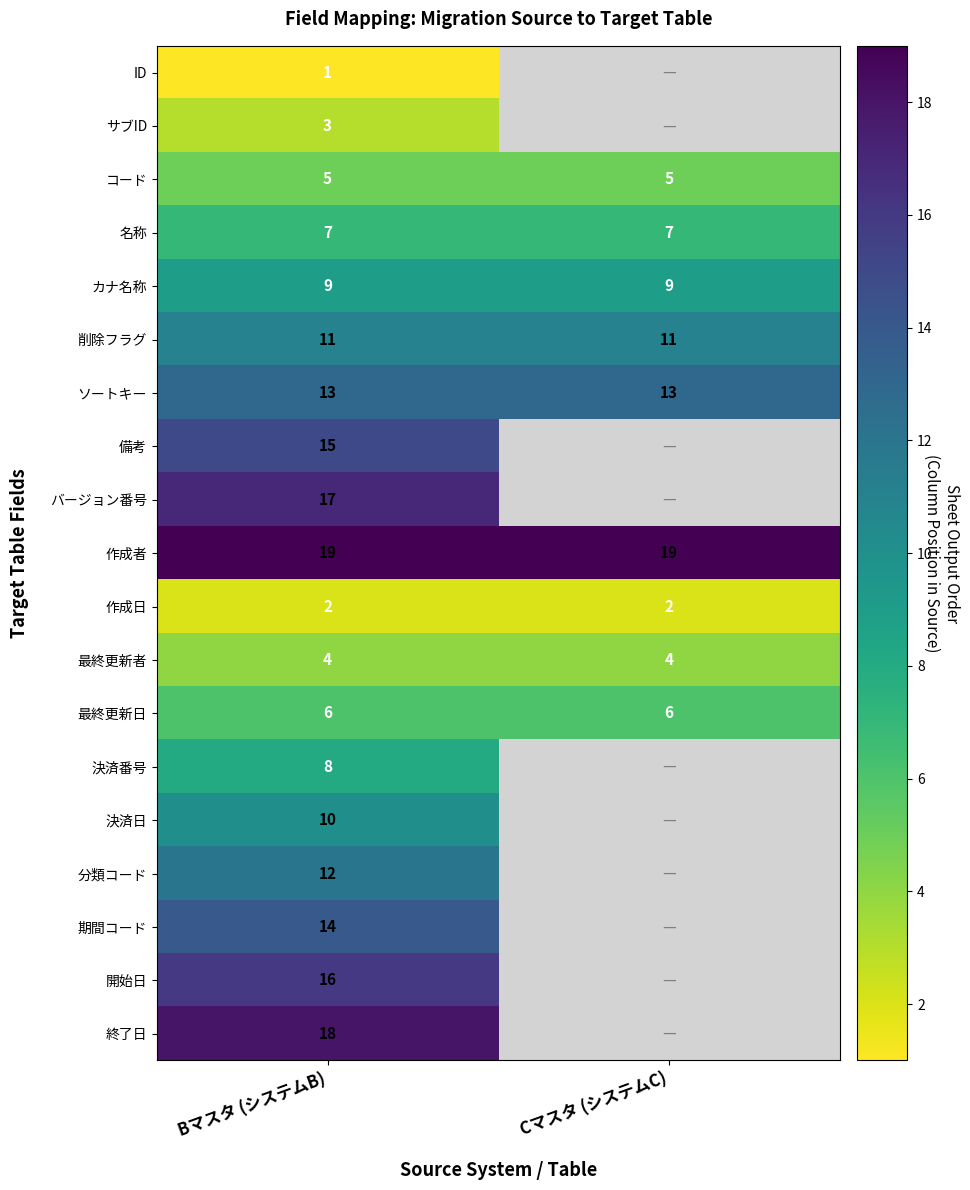

True or false: 最終更新者 has a value of 6.0 at Cマスタ (システムC).

False